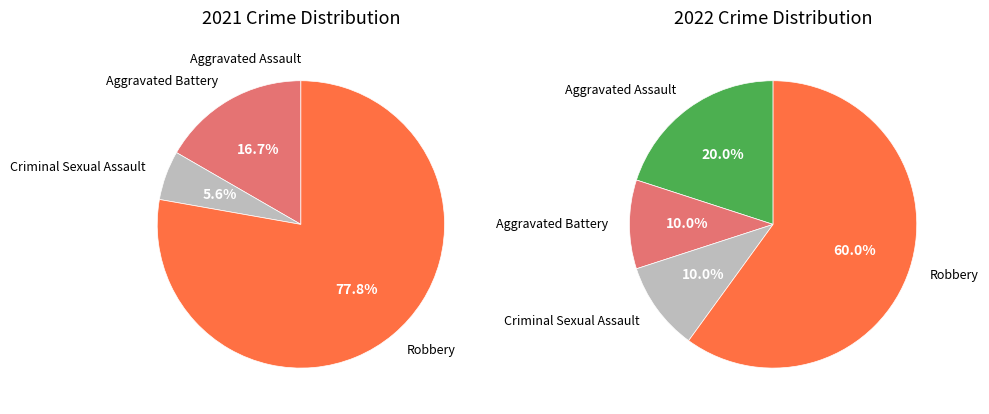

To the nearest percent, what is the average slice percentage?

25%